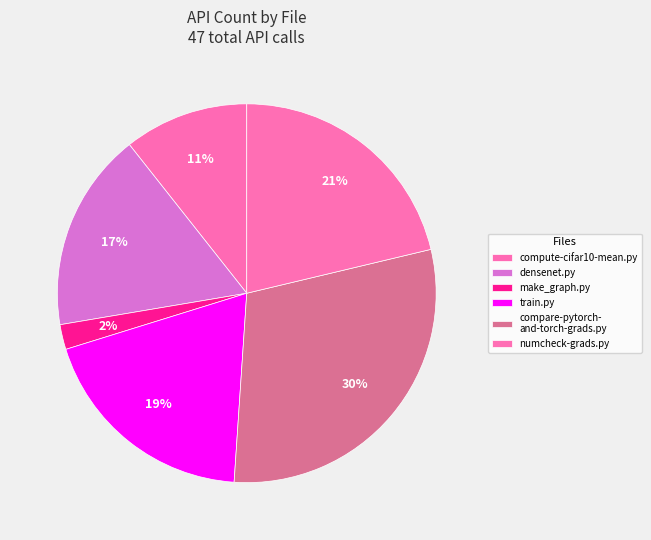

Which category has the biggest portion of the pie?

compare-pytorch-and-torch-grads.py